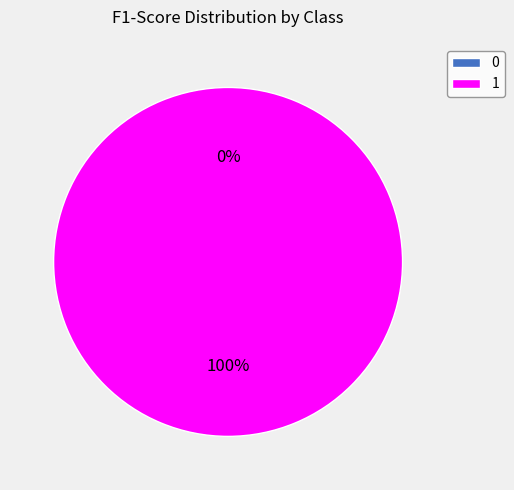

How many slices are in this pie chart?

2